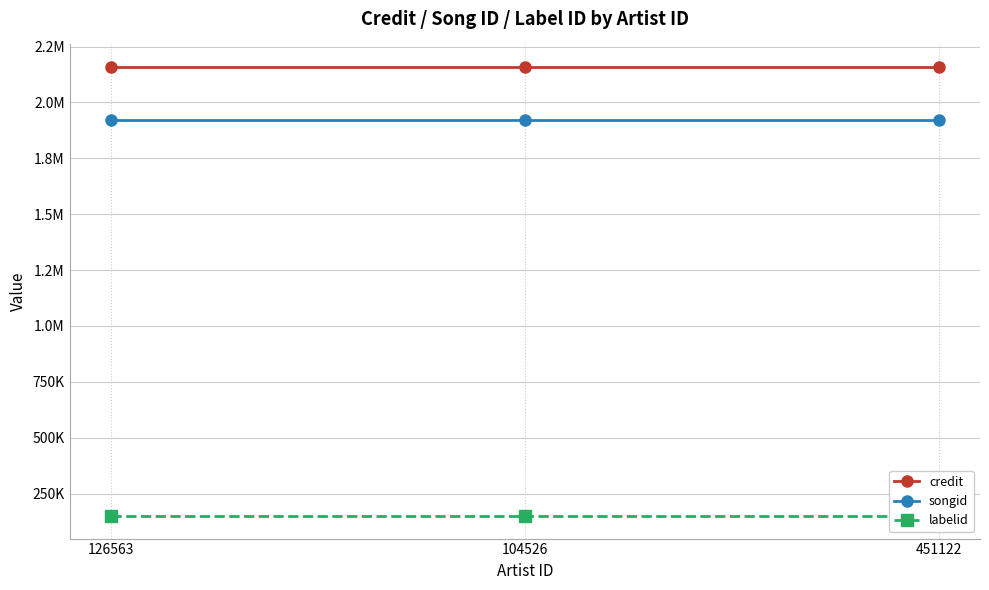

True or false: labelid has a value of 249149 at 126563.

False